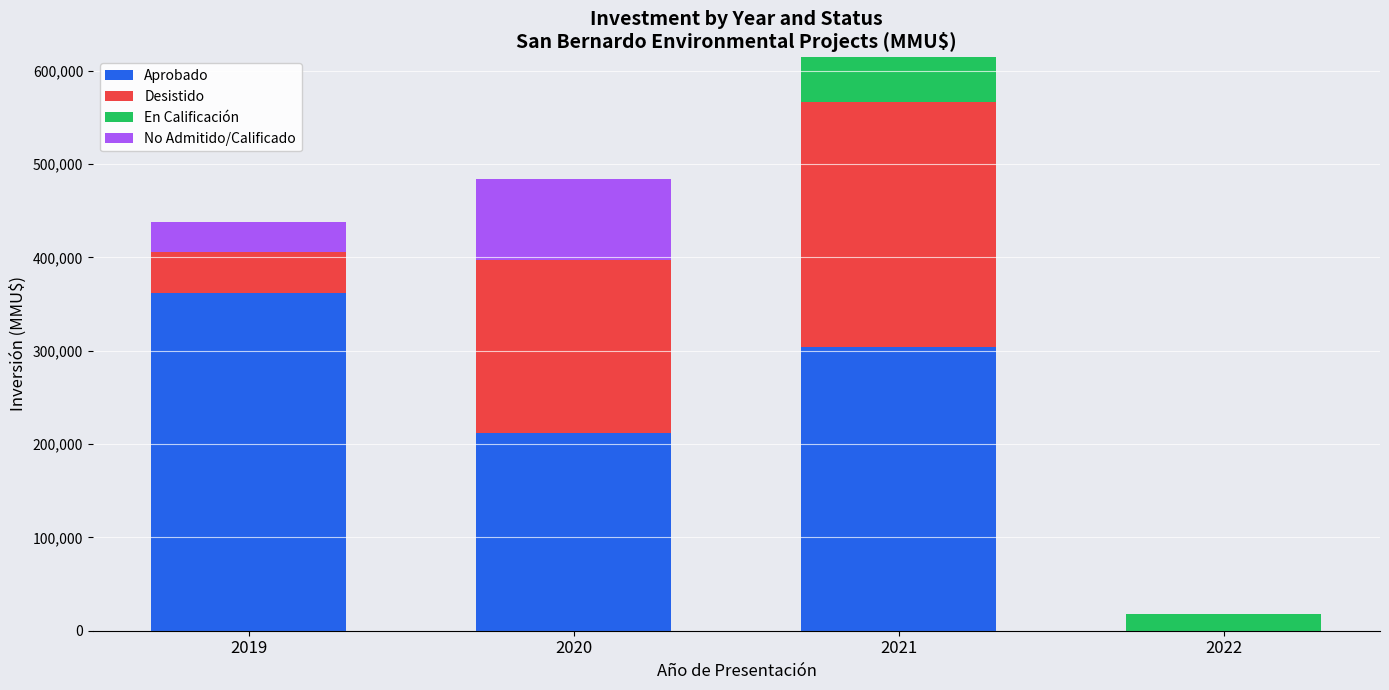

Does the chart contain stacked bars?

Yes